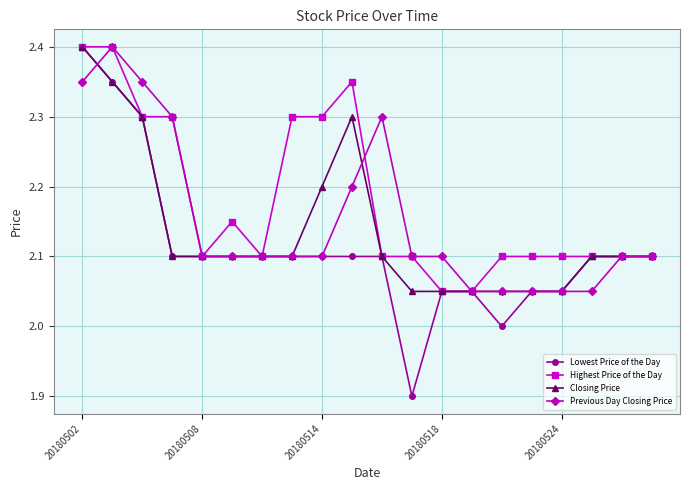

Which series has the widest spread of values?

Lowest Price of the Day